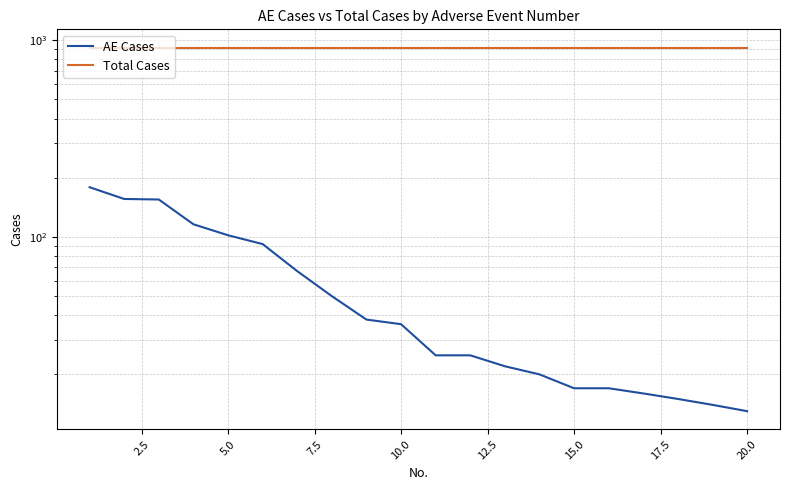

Does the chart display data point markers on the line(s)?

No